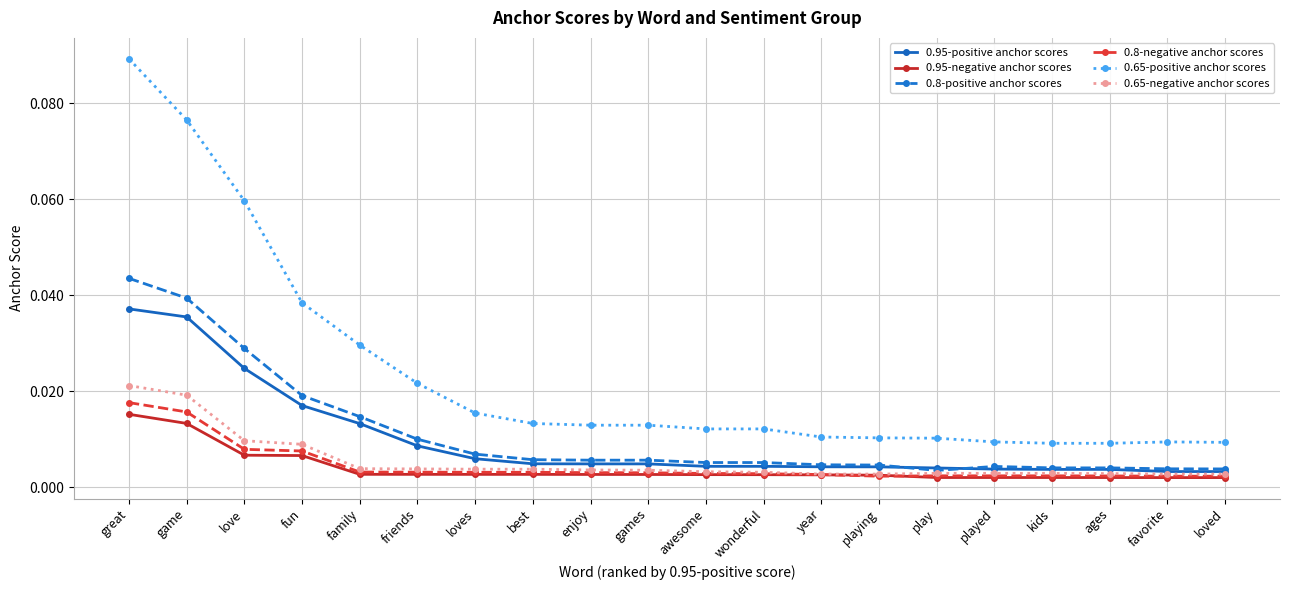

How many distinct data groups are displayed?

6